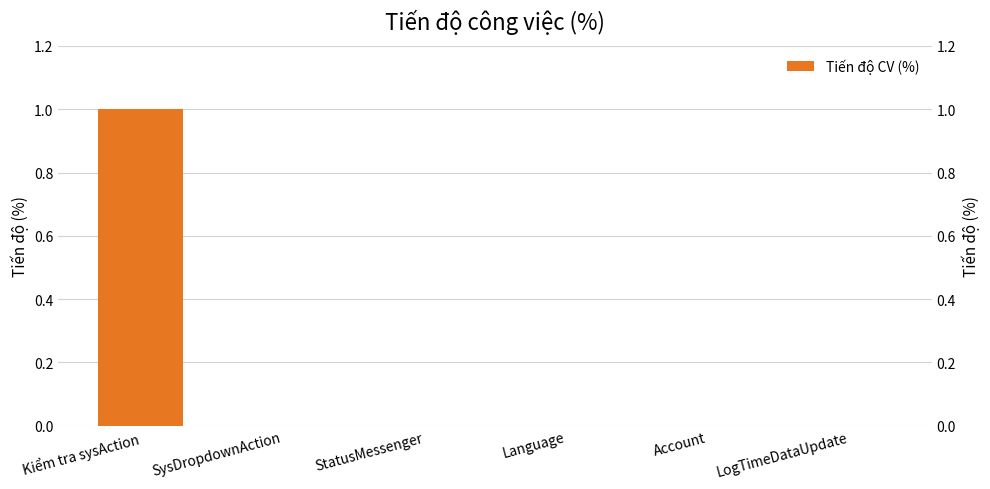

Count the number of categories in the chart.

6